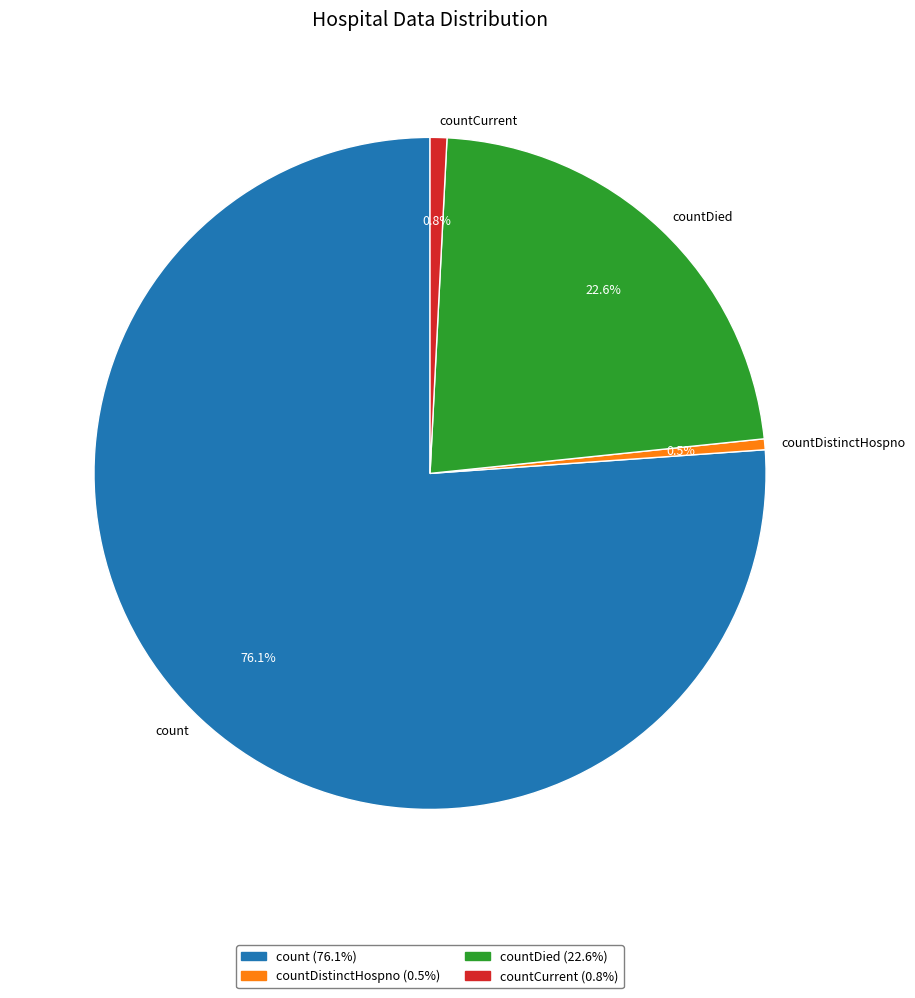

Which slice represents more than half of the pie?

count